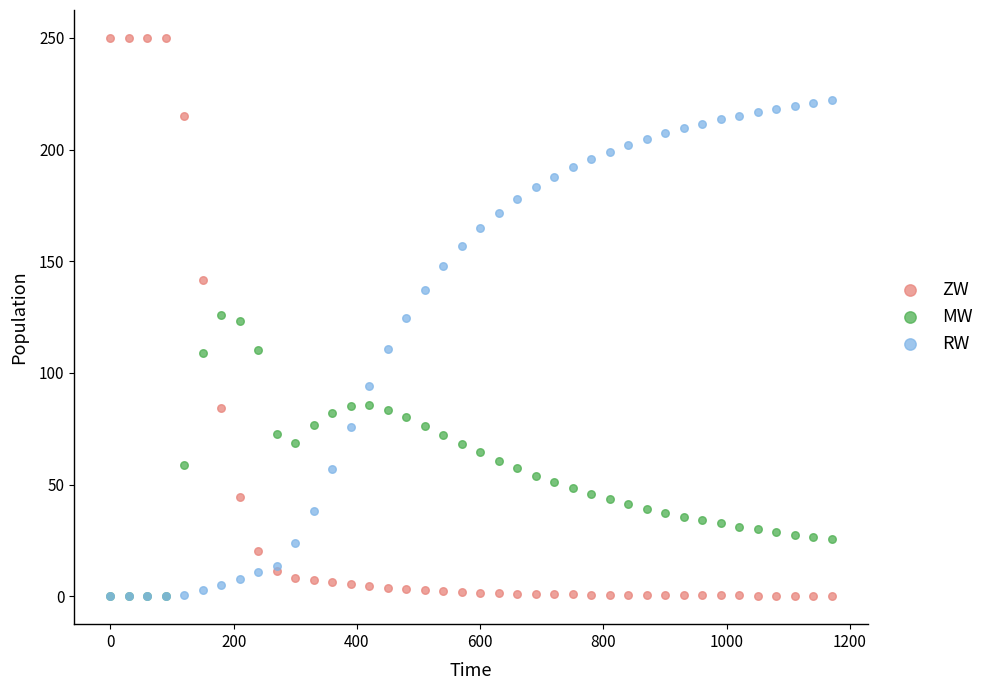

Which series reaches the maximum Y coordinate?

ZW